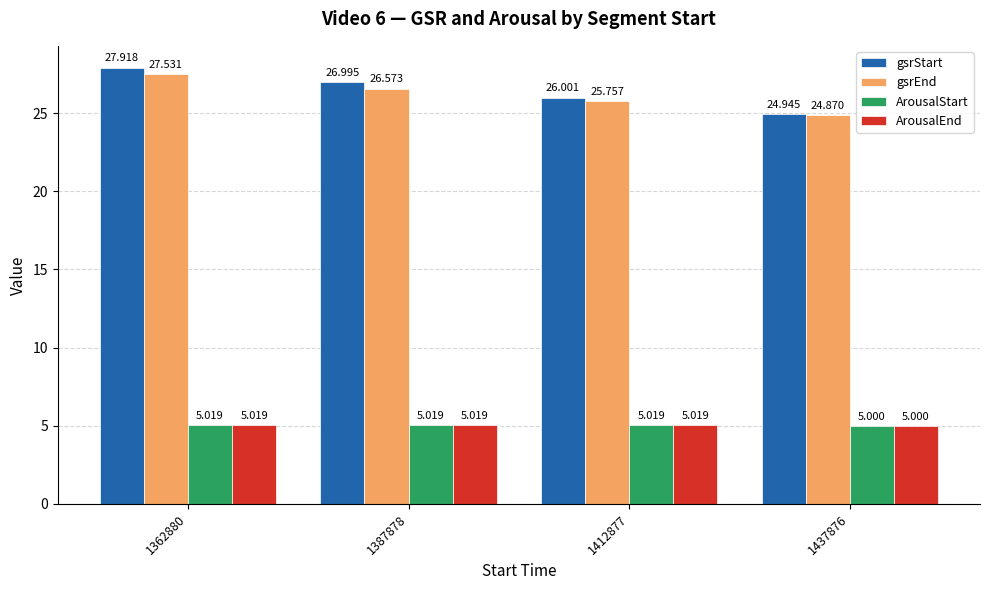

Reading left to right, what are all the values shown in this chart?

gsrStart: 27.9	27.0	26.0	24.9
gsrEnd: 27.5	26.6	25.8	24.9
ArousalStart: 5.0	5.0	5.0	5.0
ArousalEnd: 5.0	5.0	5.0	5.0